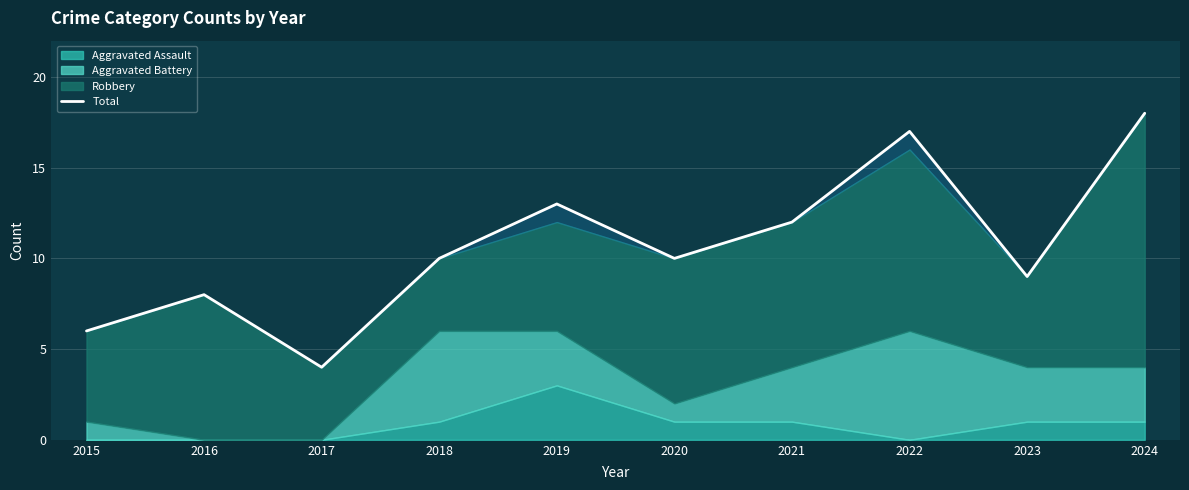

At which label is the value closest to 11?

2018